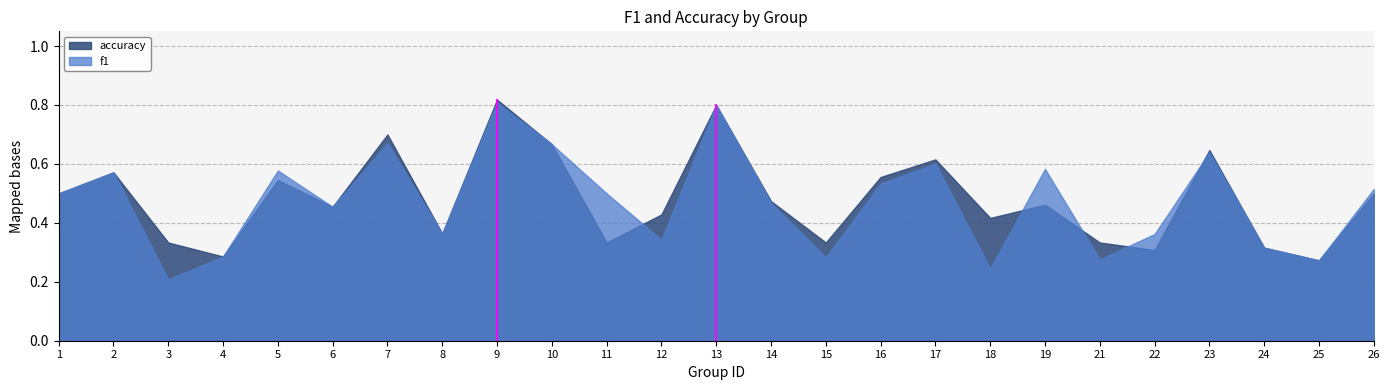

Reading left to right, list all the values displayed in this chart.

f1: 1=0.5	2=0.6	3=0.2	4=0.3	5=0.6	6=0.5	7=0.7	8=0.4	9=0.8	10=0.7	11=0.5	12=0.3	13=0.8	14=0.5	15=0.3	16=0.5	17=0.6	18=0.2	19=0.6	21=0.3	22=0.4	23=0.6	24=0.3	25=0.3	26=0.5
accuracy: 1=0.5	2=0.6	3=0.3	4=0.3	5=0.5	6=0.5	7=0.7	8=0.4	9=0.8	10=0.7	11=0.3	12=0.4	13=0.8	14=0.5	15=0.3	16=0.6	17=0.6	18=0.4	19=0.5	21=0.3	22=0.3	23=0.6	24=0.3	25=0.3	26=0.5